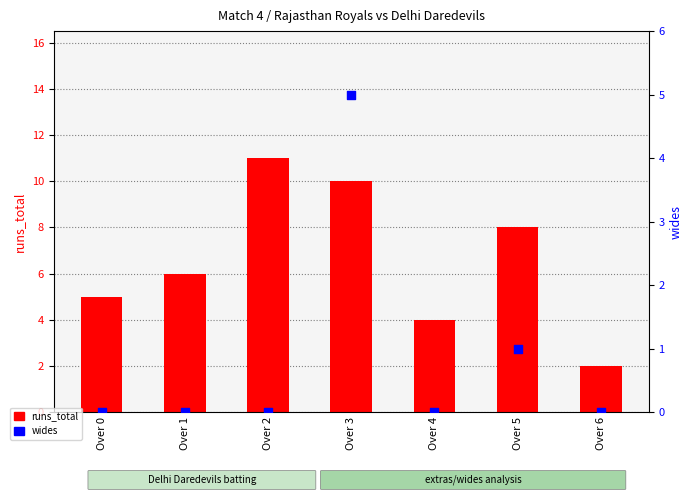

At which category is the sum across all series the highest?

Over 3